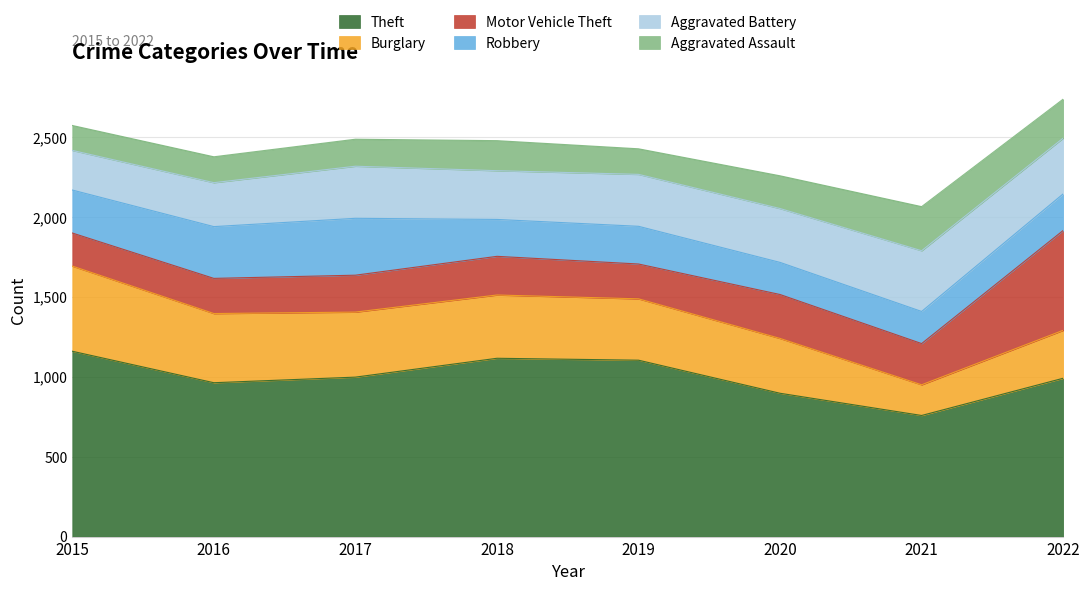

Count the number of categories in the chart.

8